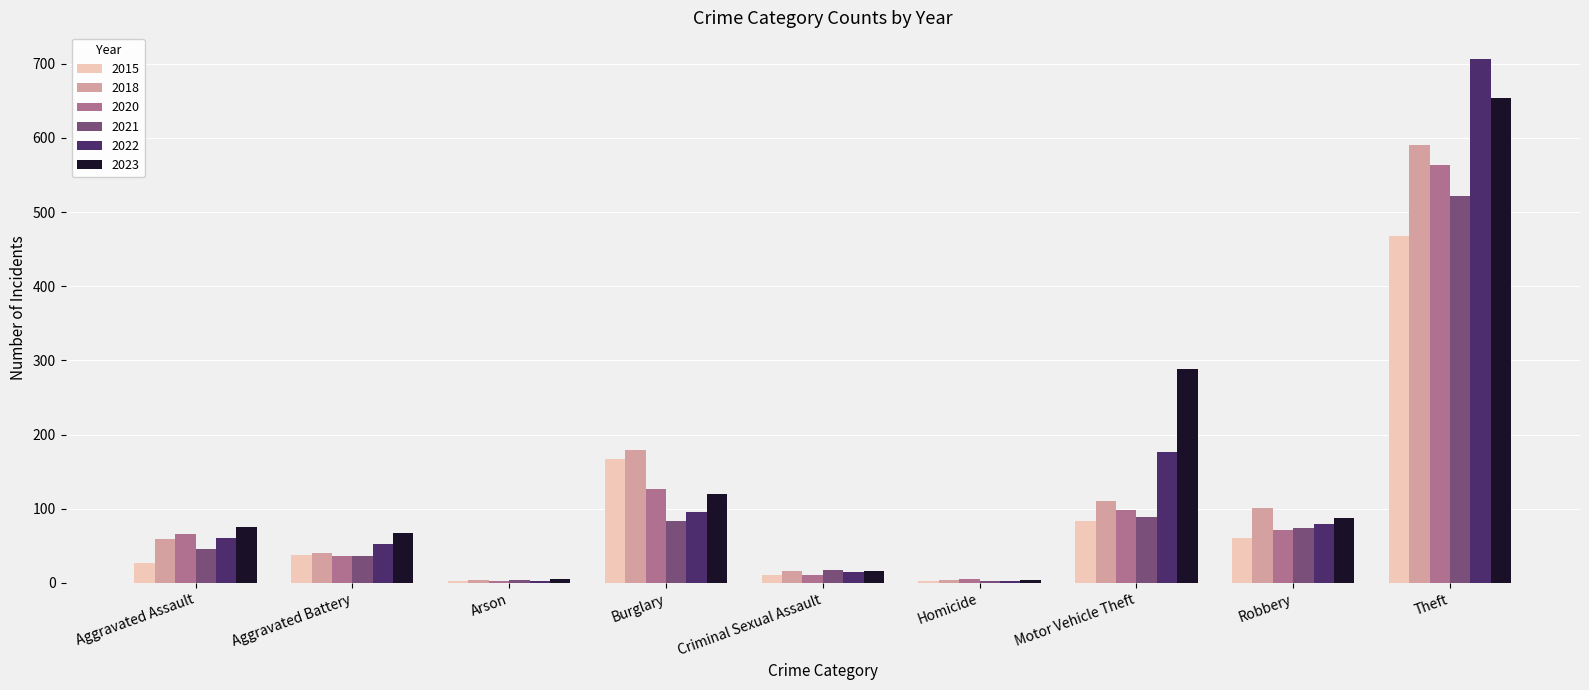

Which series has the largest total across all categories?

2023